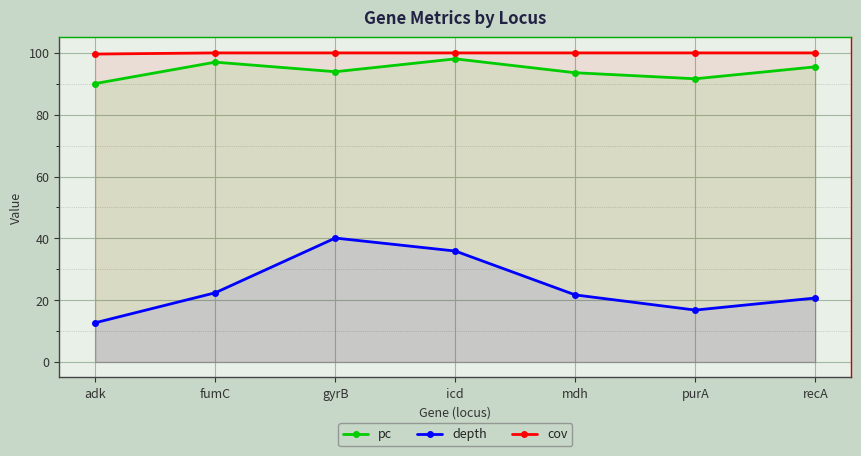

How many categories are shown in the chart?

7